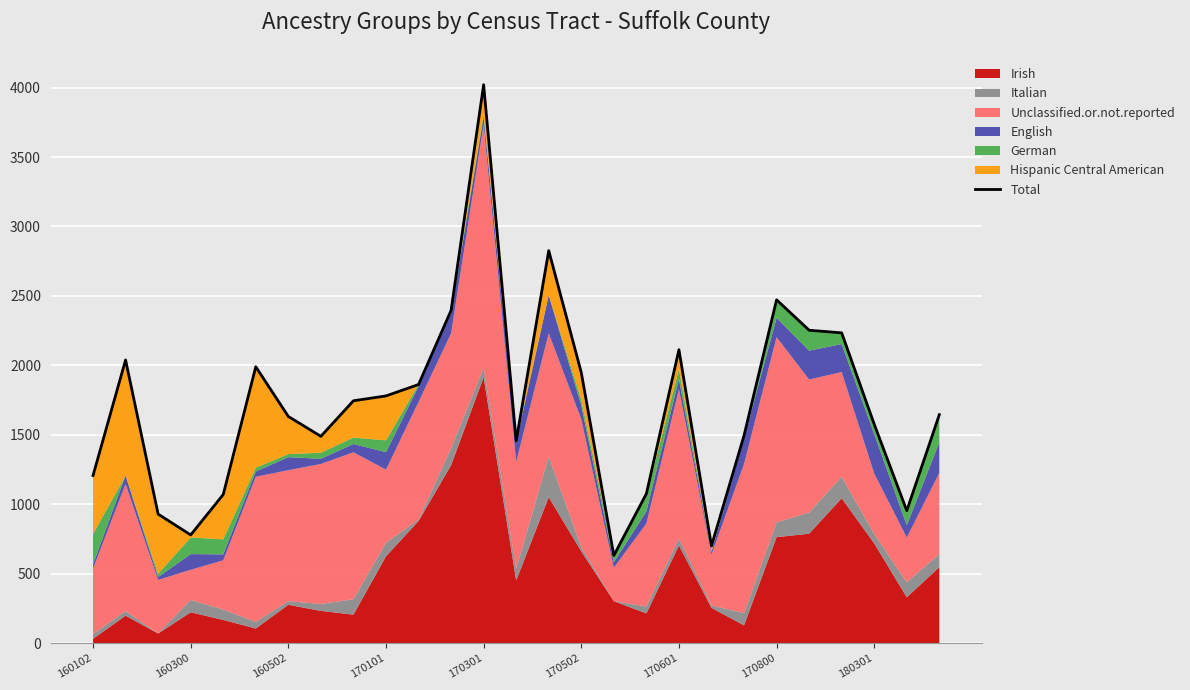

What is the ratio of the value at 9 to the value at 19?

2.5